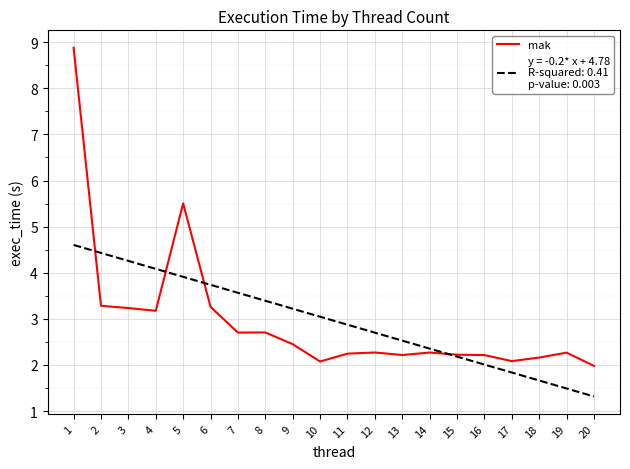

Does the chart have visible grid lines?

Yes